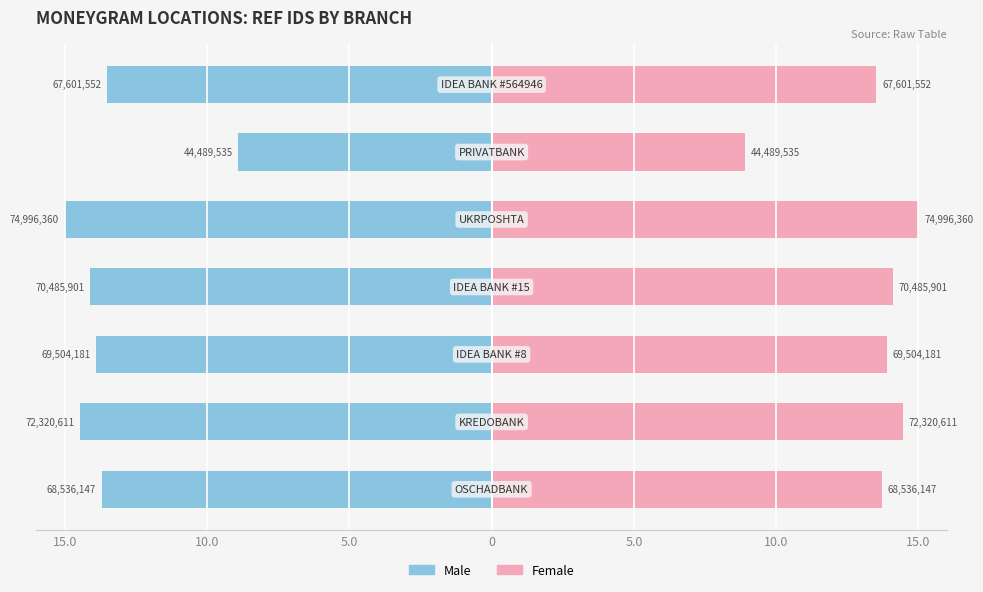

Which series has the largest range (max minus min)?

Male